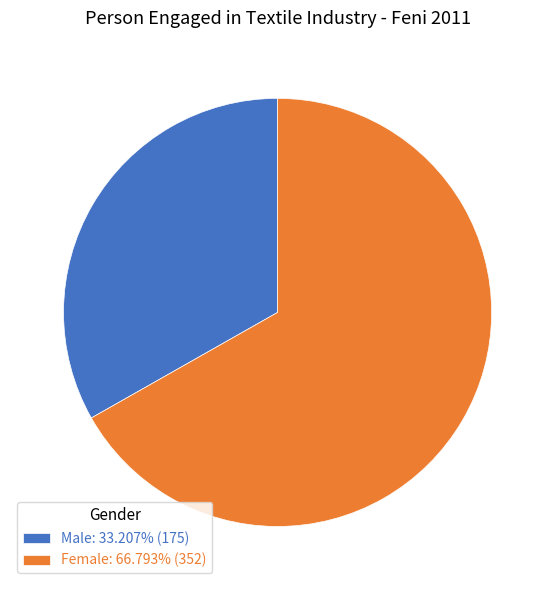

Approximately how many times larger is the value at Male: 33.207% (175) compared to Female: 66.793% (352)?

0.5